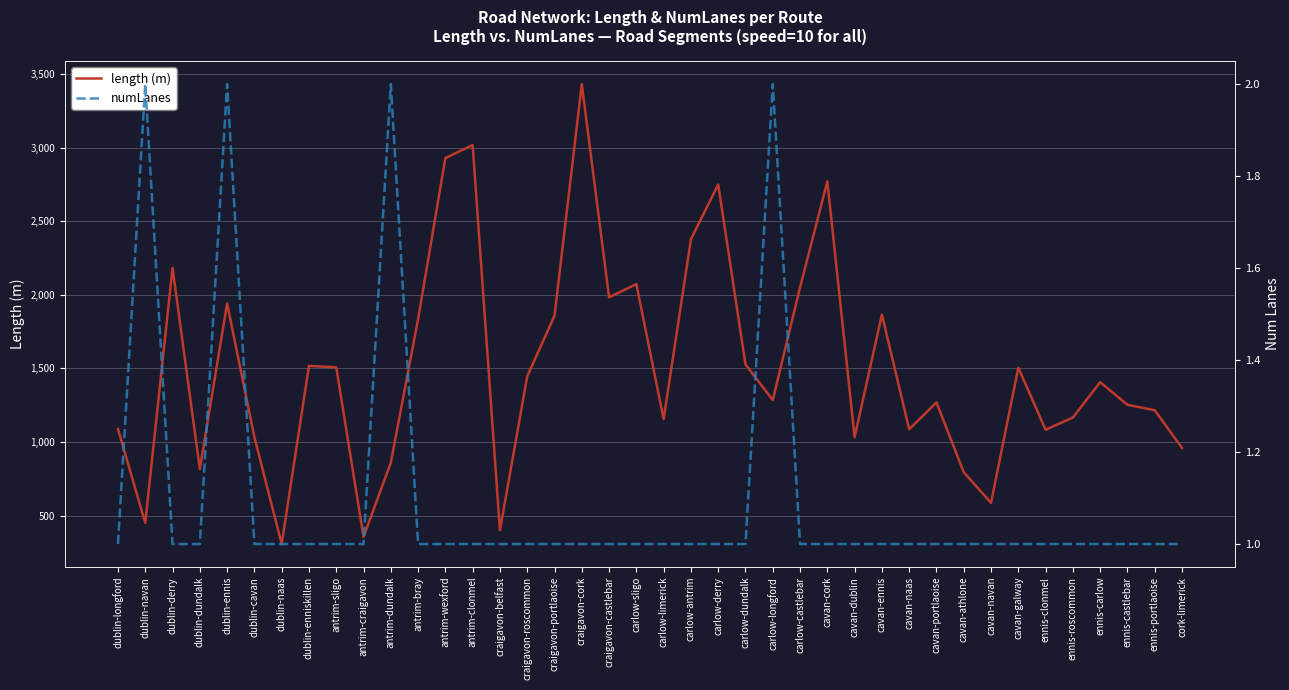

How many numLanes values are between 1 and 2?

40